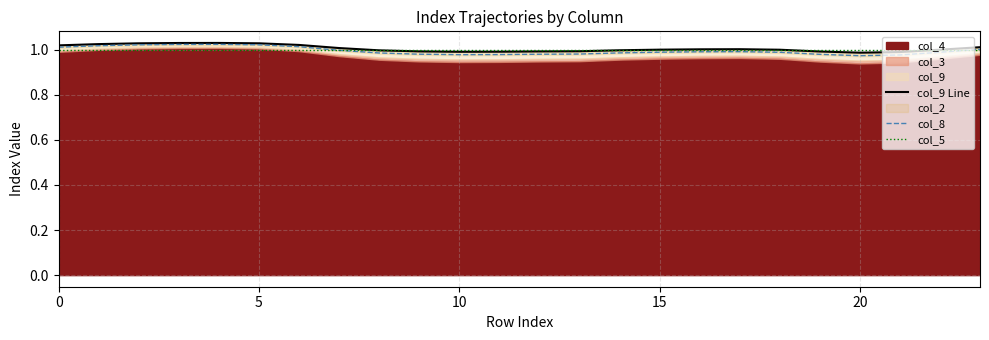

What is the average value of the col_5 series?

1.0